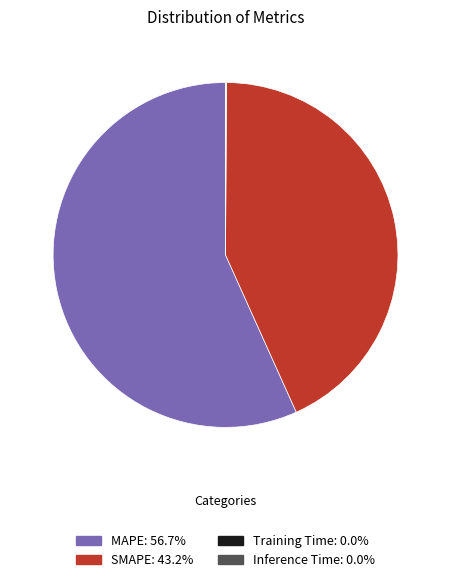

Is there a majority slice in this chart?

Yes